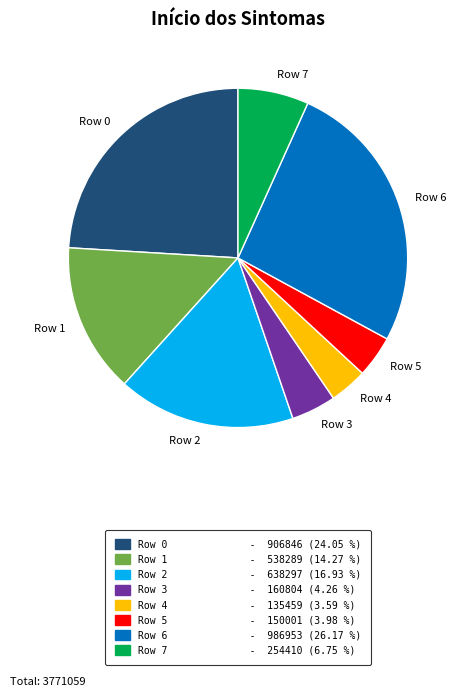

How many slices are in this pie chart?

8